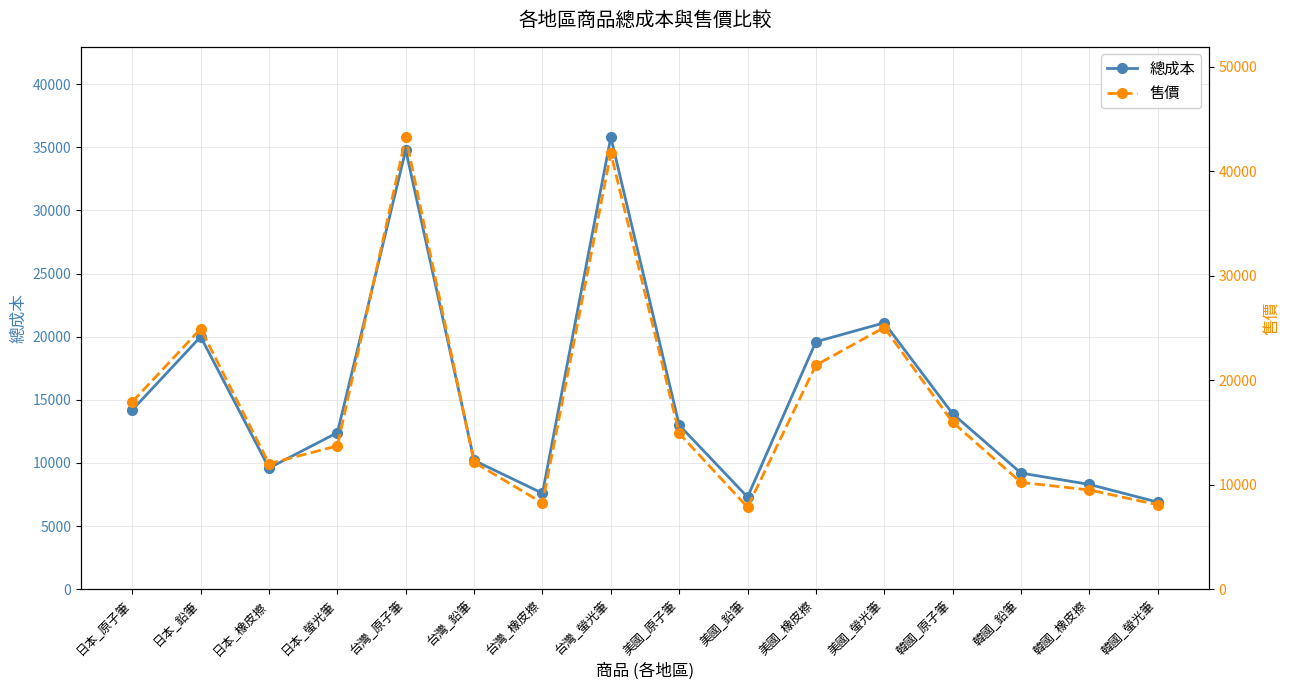

Which series changed the most between 美國_原子筆 and 美國_螢光筆?

售價